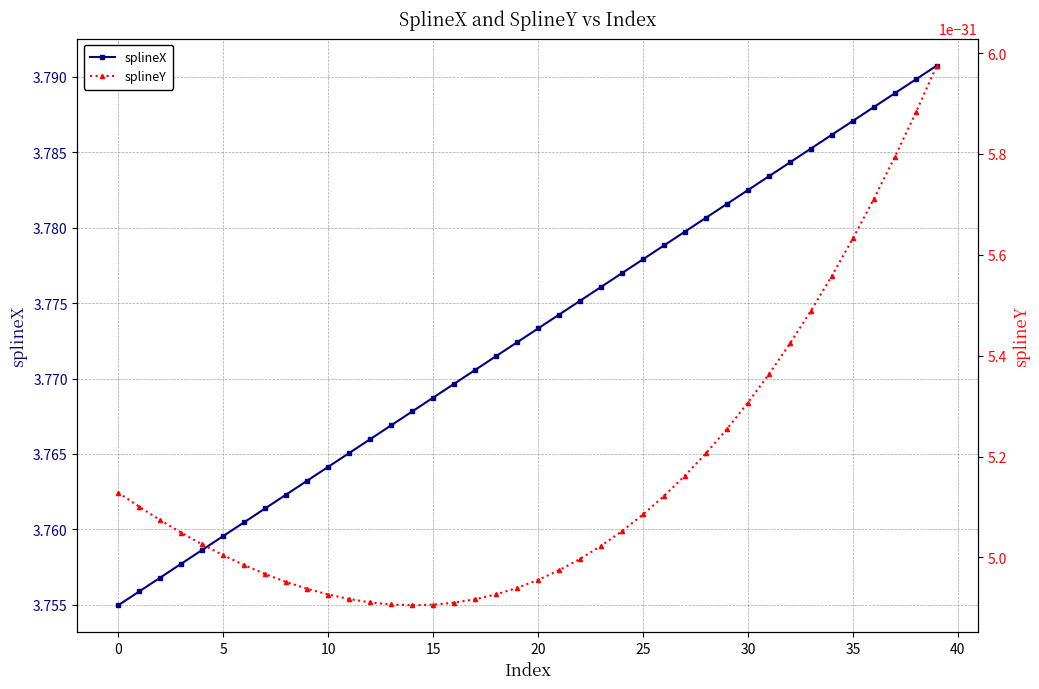

True or false: splineX has more than 1 interior local peaks.

False